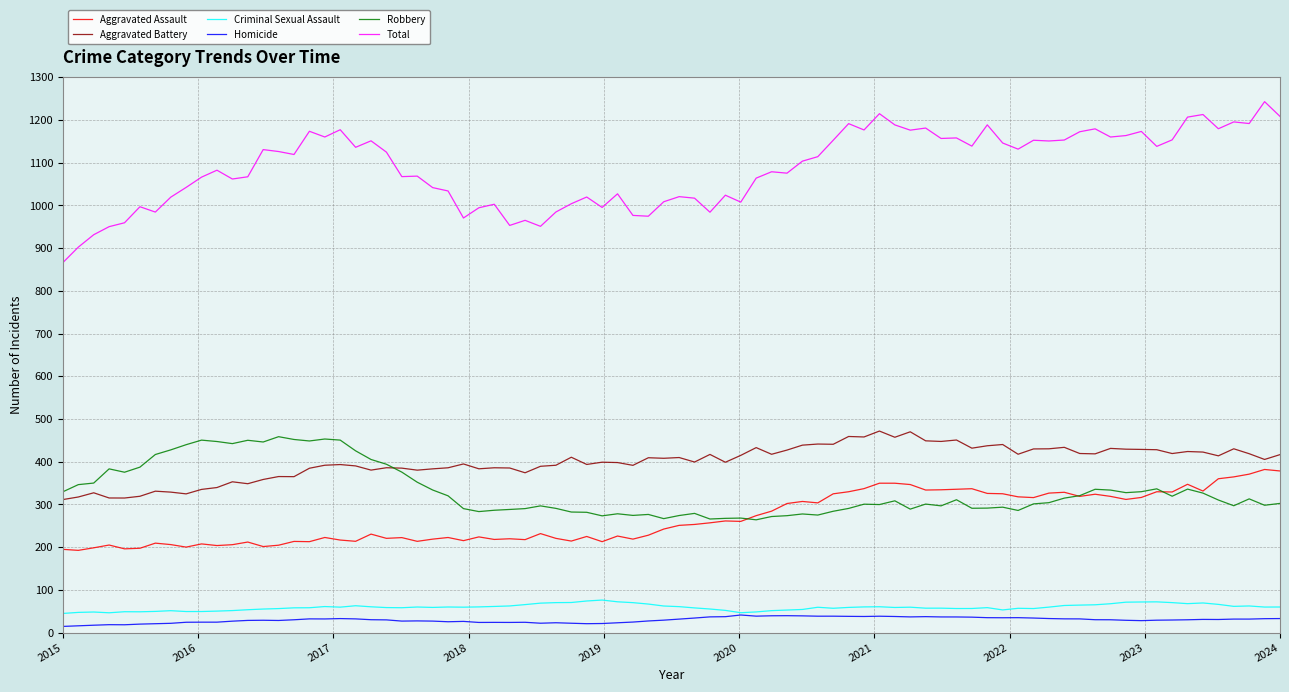

What is the maximum value for Aggravated Assault?

381.9